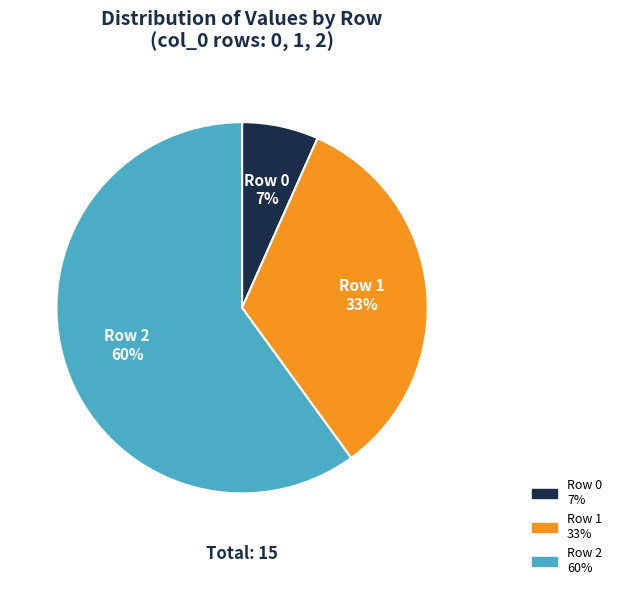

Is it true that Row 2 60% is 65% of the pie?

False